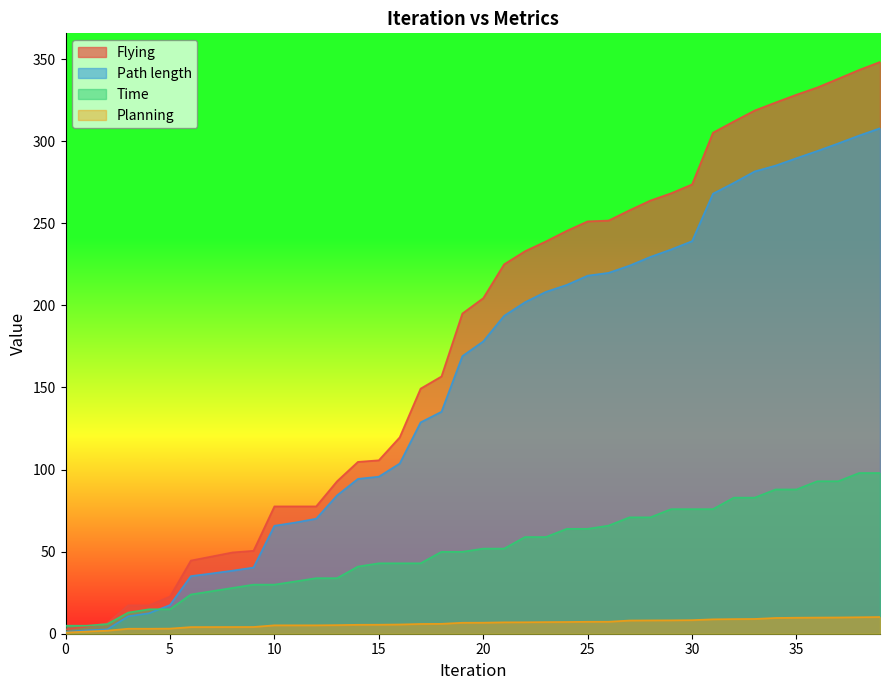

Reading left to right, transcribe all the data shown in this chart.

Path length: 1.1	2.1	2.7	10.6	12.5	17.5	35.1	36.7	38.4	40.3	65.8	67.8	70.1	84.3	94.3	95.7	103.7	128.8	135.2	169.1	178.1	193.7	201.9	208.3	212.5	218.1	219.8	224.2	229.5	234.1	239.2	268.1	274.7	281.6	285.2	289.7	294.1	298.7	303.5	307.9
Time: 4.9	4.9	5.9	12.9	14.9	14.9	23.9	25.9	27.9	29.9	29.9	31.9	33.9	33.9	40.9	42.9	42.9	42.9	49.9	49.9	51.9	51.9	58.9	58.9	63.9	63.9	65.9	70.9	70.9	75.9	75.9	75.9	82.9	82.9	87.9	87.9	92.9	92.9	97.9	97.9
Planning: 0.8	1.4	1.9	3.1	3.1	3.1	4.1	4.1	4.1	4.1	5.1	5.1	5.1	5.3	5.5	5.5	5.6	6.0	6.0	6.7	6.7	7.0	7.0	7.1	7.2	7.3	7.3	8.1	8.1	8.2	8.3	8.8	8.9	9.0	9.6	9.8	9.8	9.9	10.1	10.2
Flying: 2.6	4.3	6.4	17.3	17.3	22.6	44.6	47.1	49.5	50.5	77.6	77.6	77.6	92.9	104.7	105.7	119.6	149.3	156.7	195.1	204.4	225.1	233.0	239.0	245.4	251.2	251.7	258.0	263.9	268.4	273.7	305.2	312.1	318.8	323.6	328.4	332.8	338.1	343.5	348.3